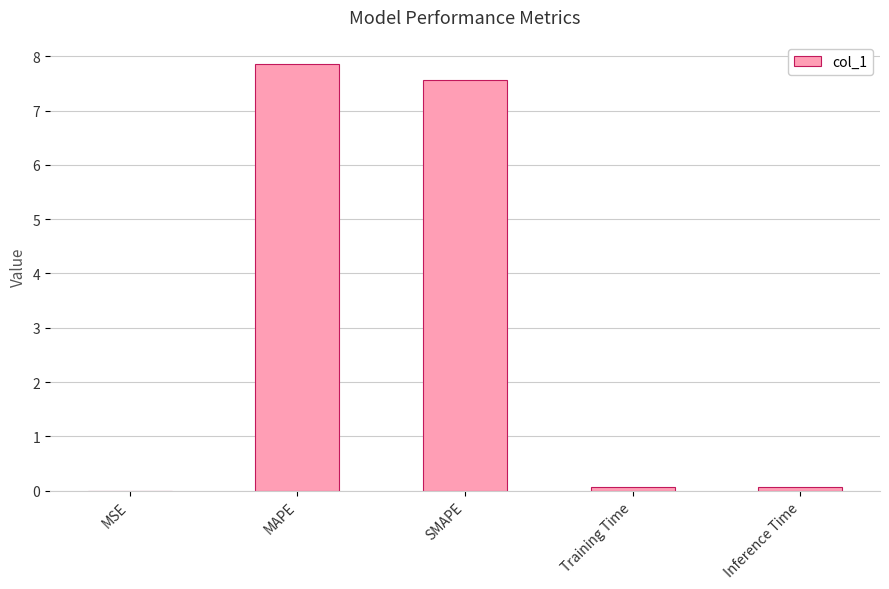

What is the maximum value shown in the chart?

7.9